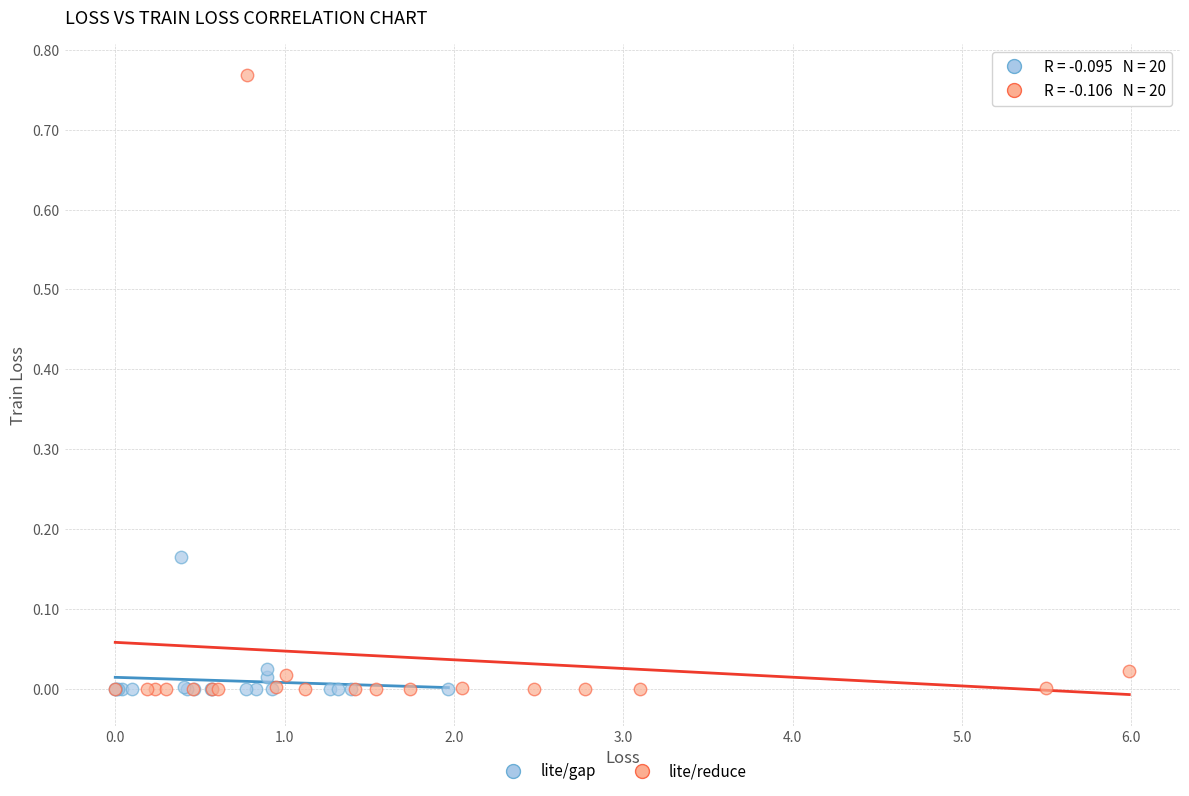

Which series reaches the maximum Y coordinate?

lite/reduce